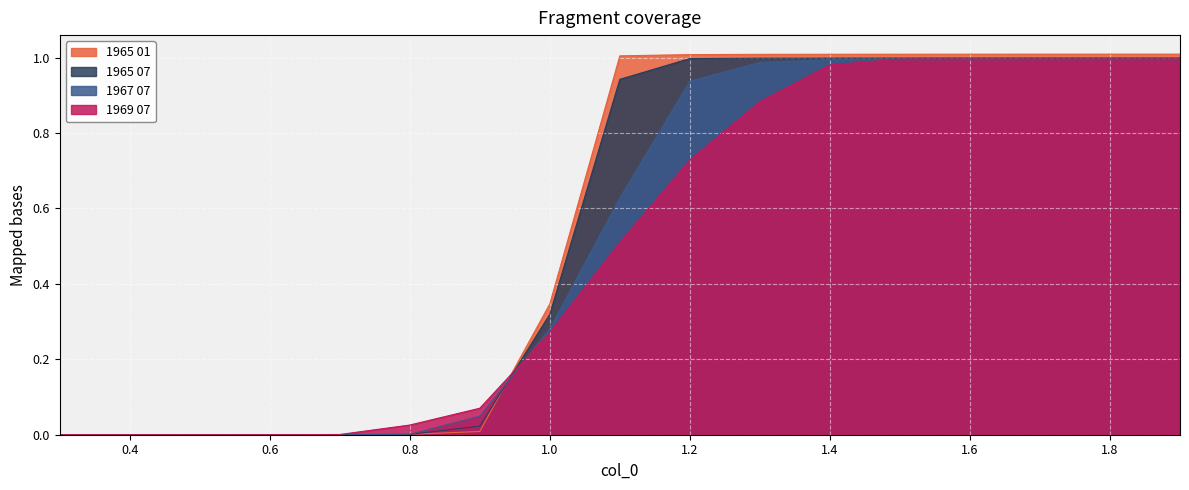

How many intersections are there between 1965 07 and 1967 07?

2